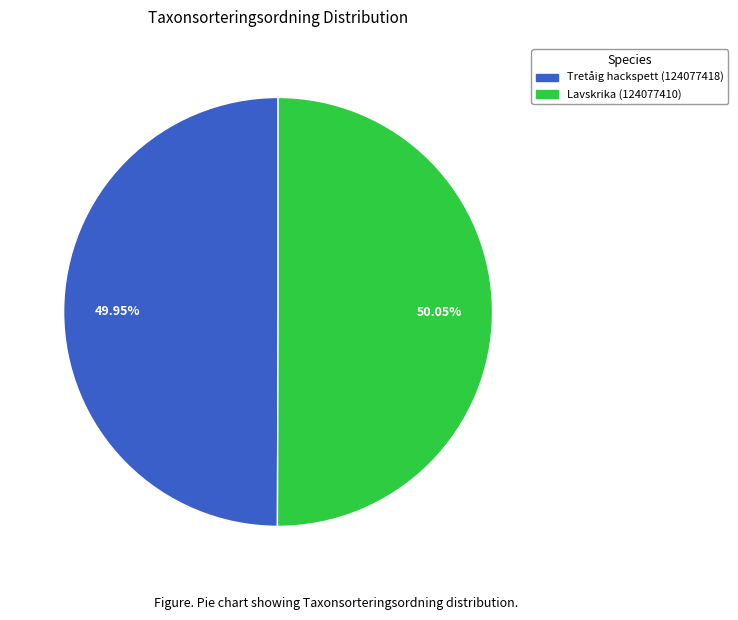

Combined, what portion of the pie is Tretåig hackspett (124077418) and Lavskrika (124077410)?

100.0%